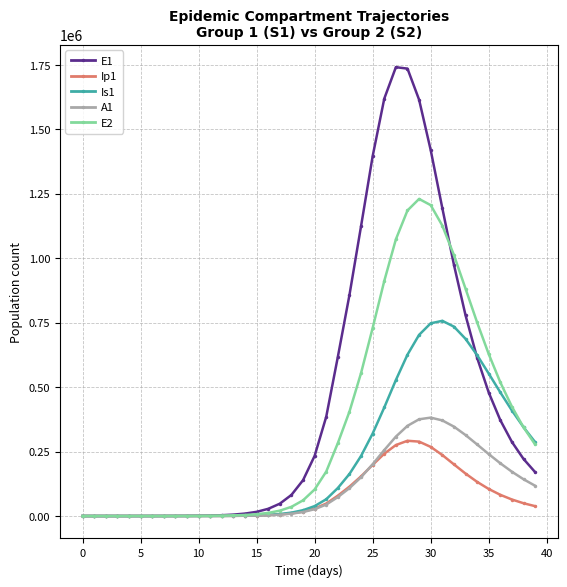

List the series in order of their peak value, lowest first.

Ip1, A1, Is1, E2, E1